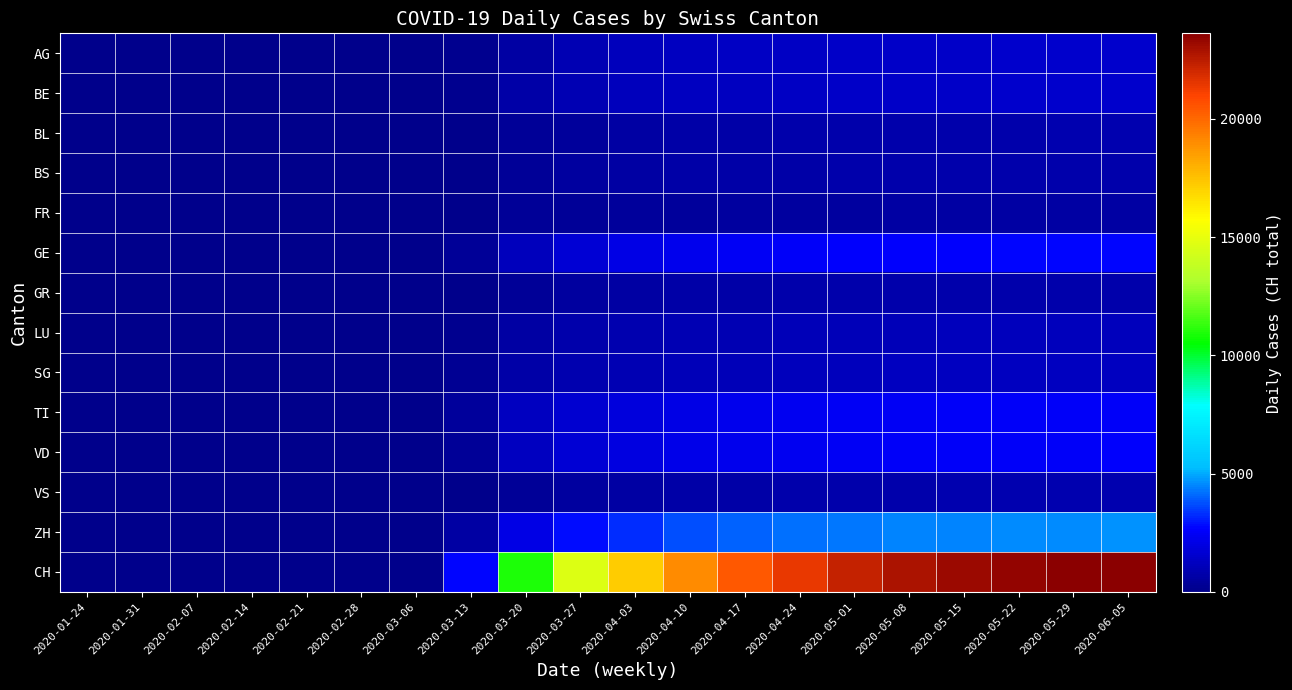

Count the number of categories in the chart.

20